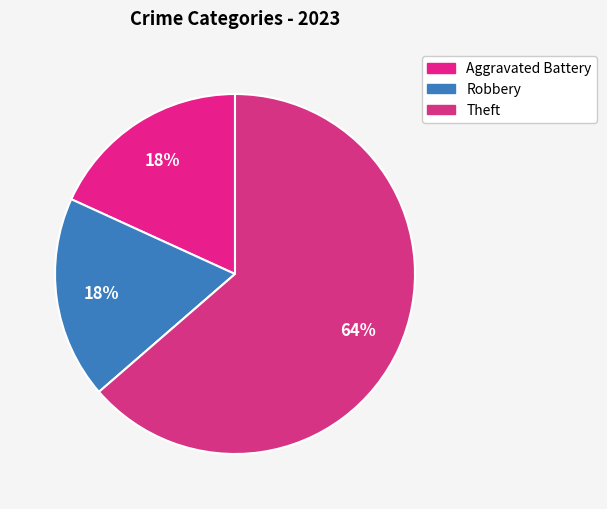

How many slices are in this pie chart?

3